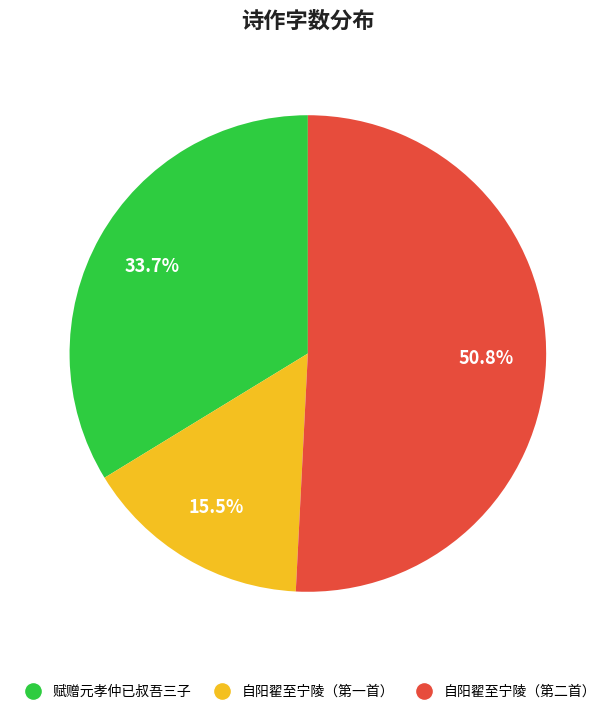

Is there any slice that represents more than half of the pie?

Yes